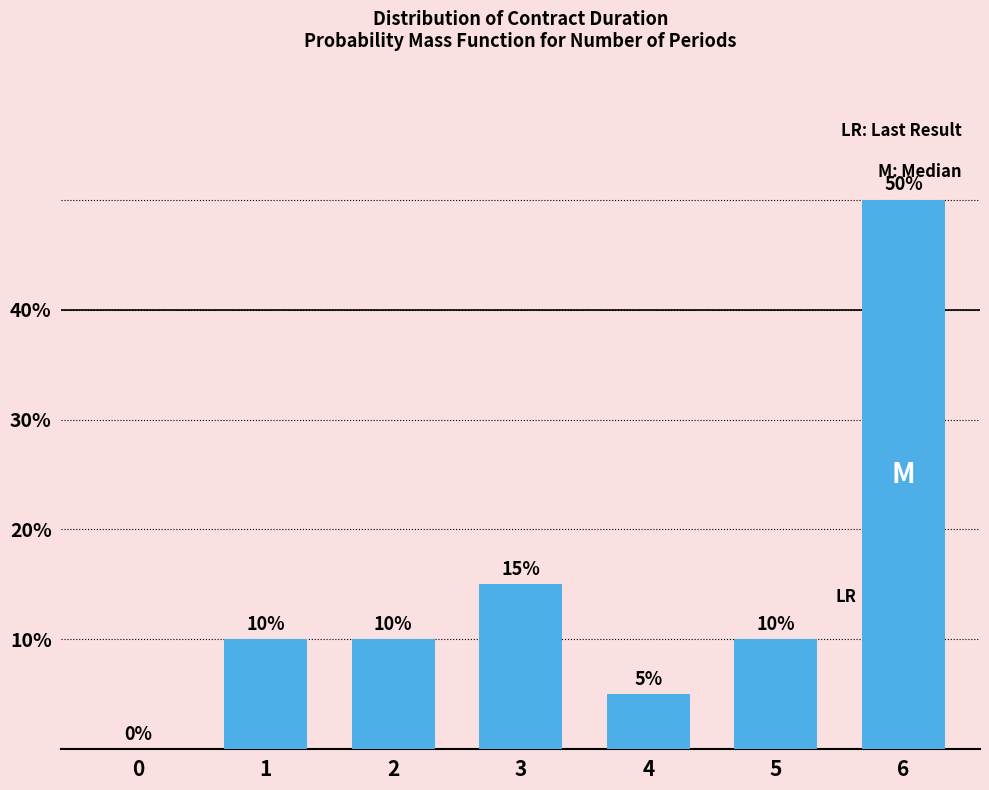

How many bars are there in total?

7